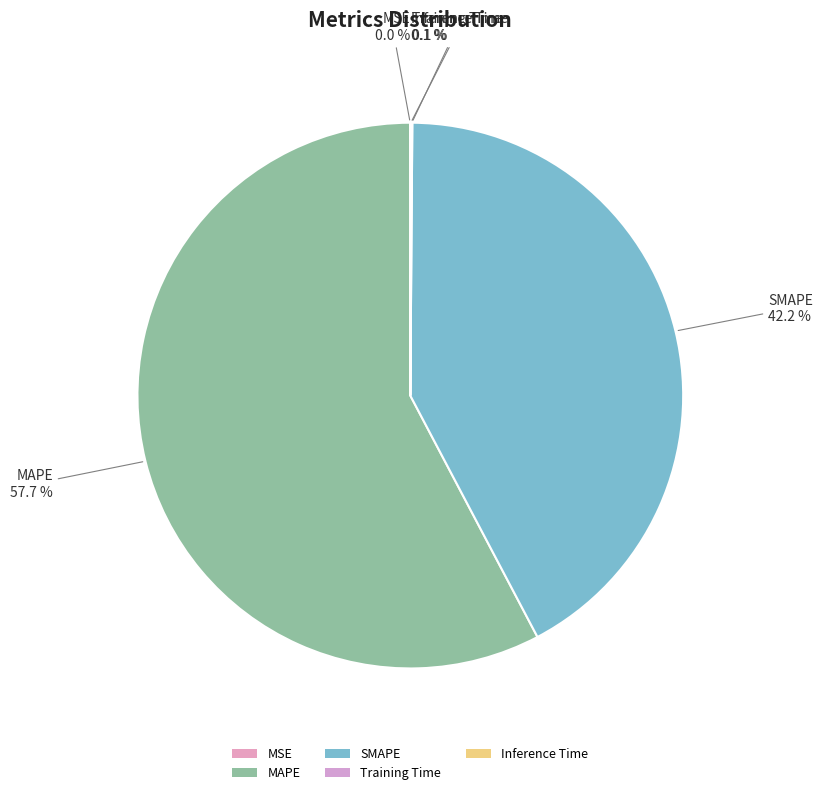

What portion of the pie excludes MSE?

100.0%